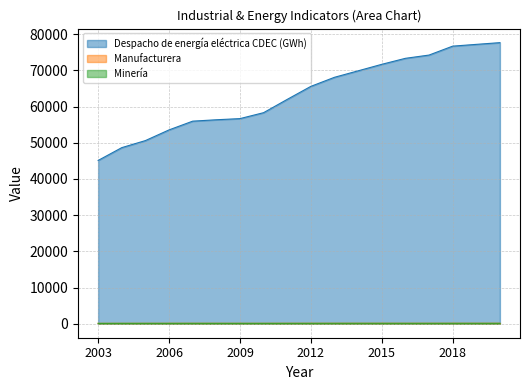

Where is Minería nearest to the value 90?

2011